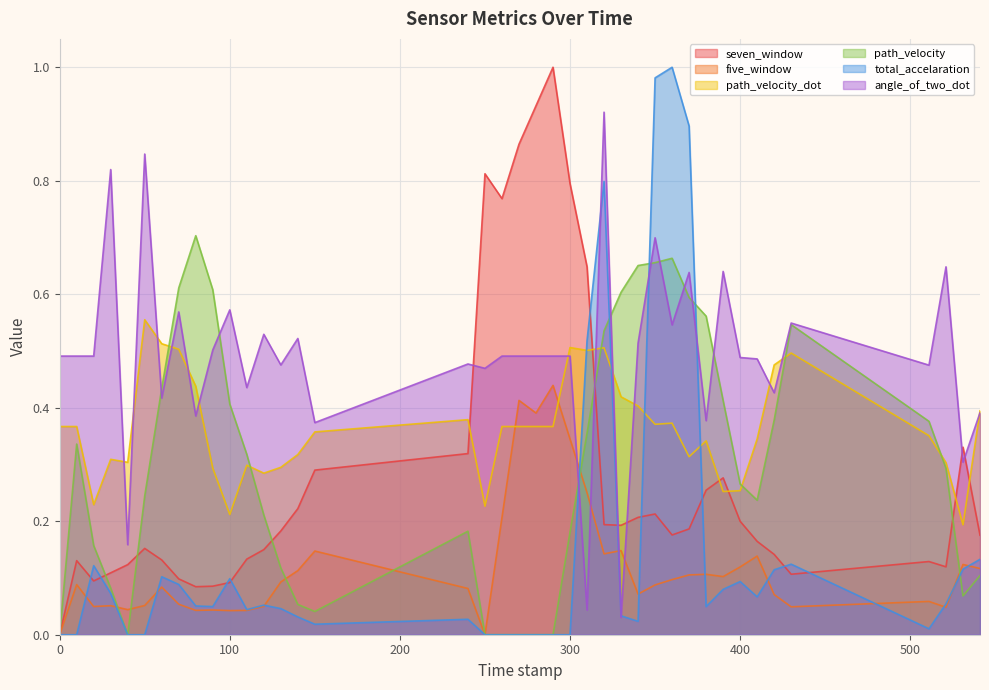

Is the value of path_velocity_dot at 150 greater than the value of five_window at 240?

Yes